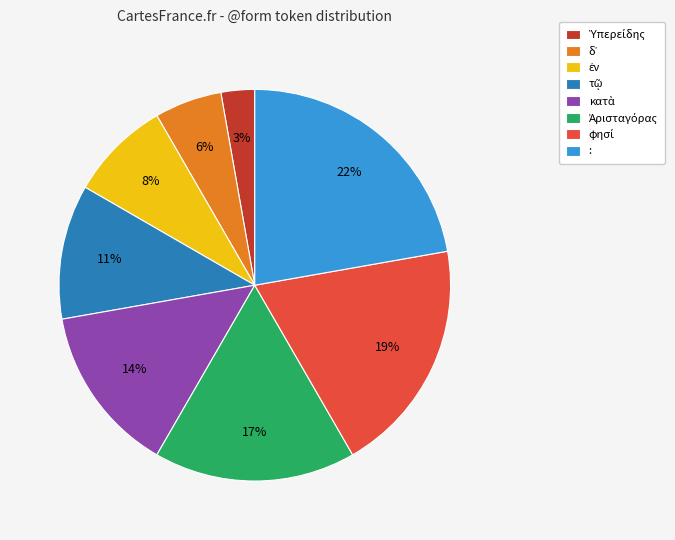

To the nearest percent, what is the average slice percentage?

12%